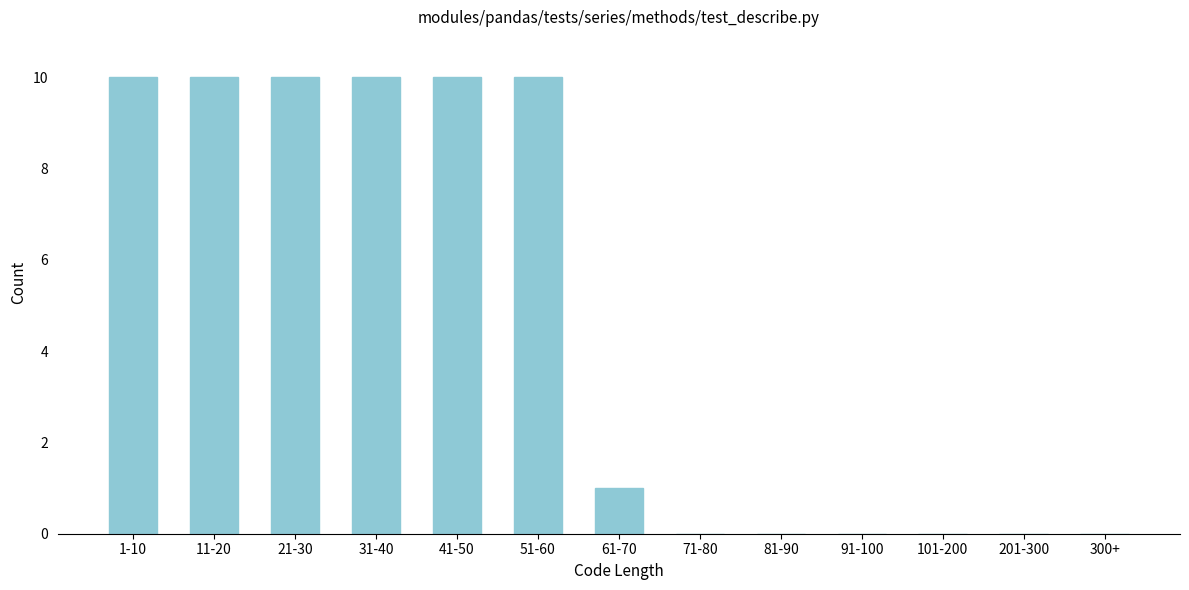

Reading right to left, extract all data points from this chart.

300+=0	201-300=0	101-200=0	91-100=0	81-90=0	71-80=0	61-70=1	51-60=10	41-50=10	31-40=10	21-30=10	11-20=10	1-10=10